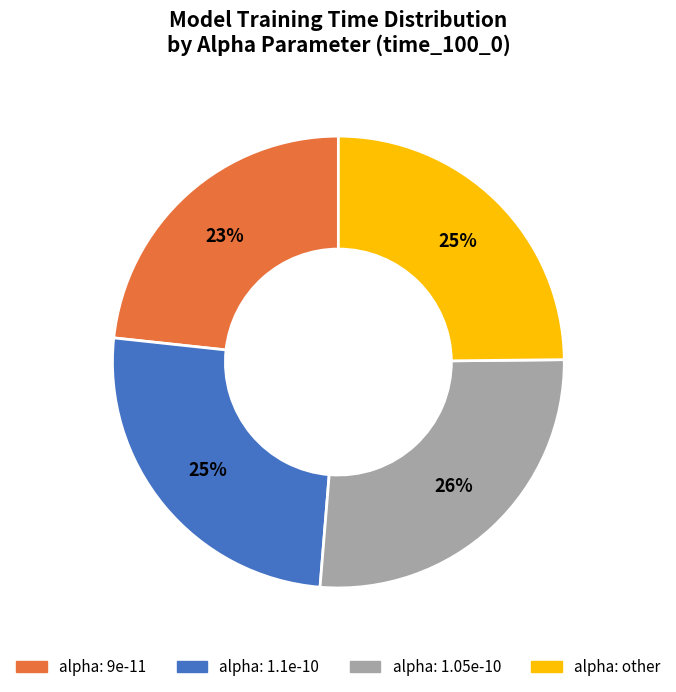

Is there a majority slice in this chart?

No